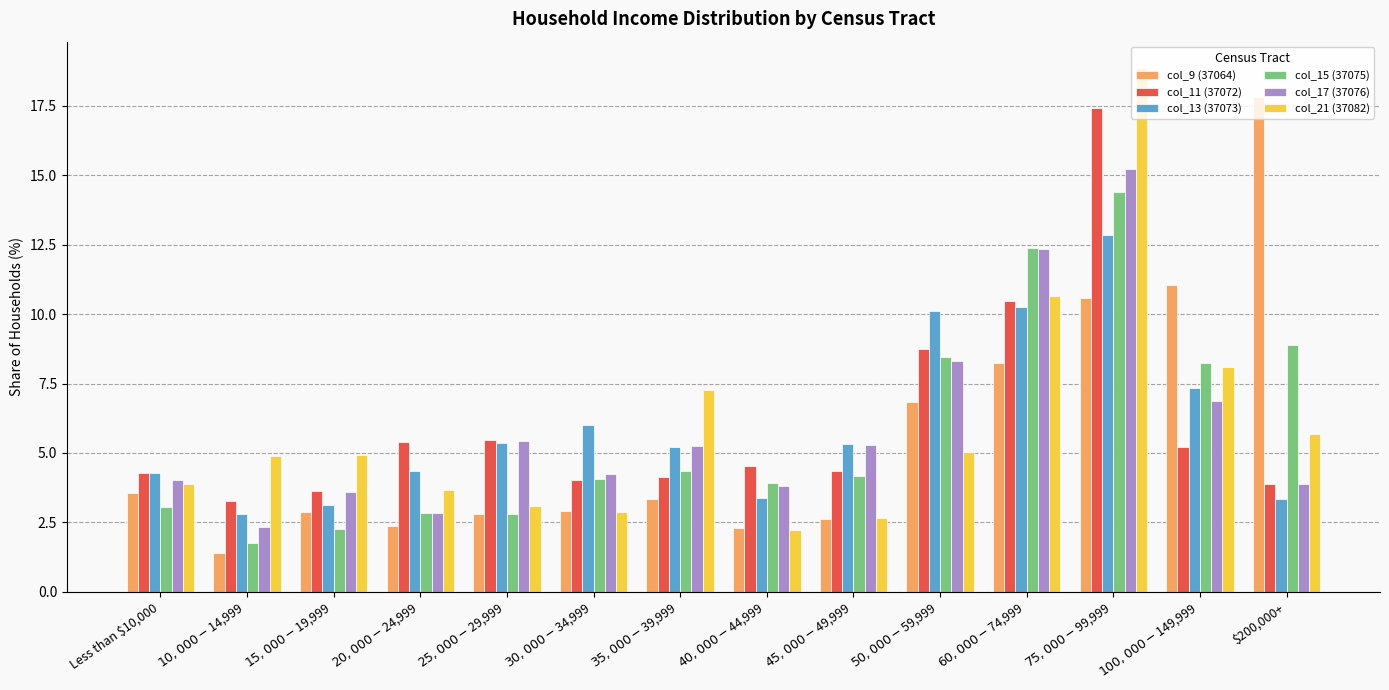

Does the chart contain any negative values?

No